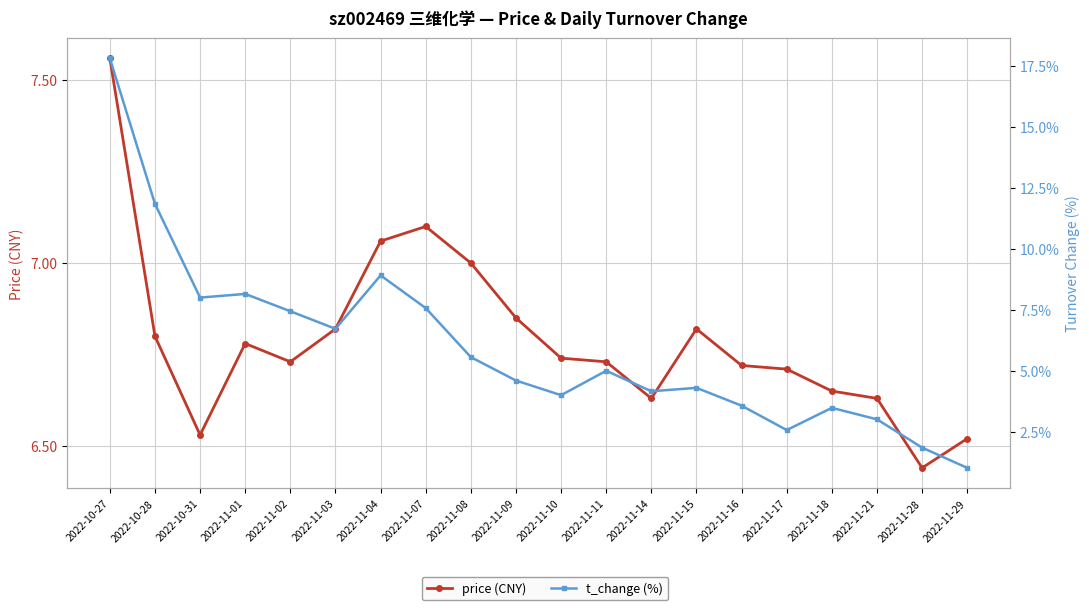

At which category is the sum across all series the highest?

2022-10-27